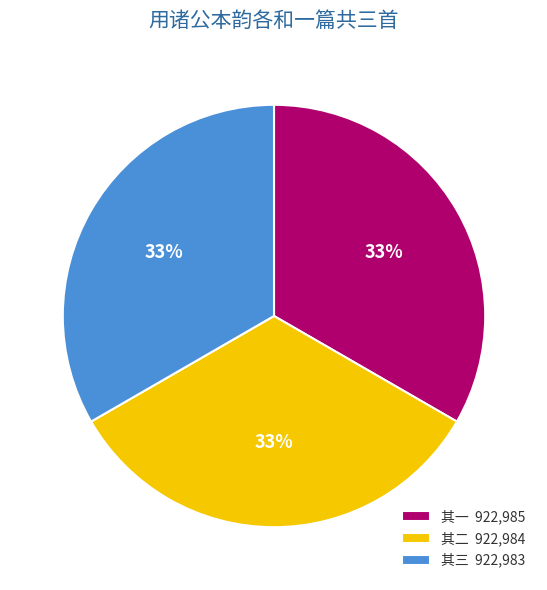

Approximately how many times larger is the value at 其一 922,985 compared to 其三 922,983?

1.0